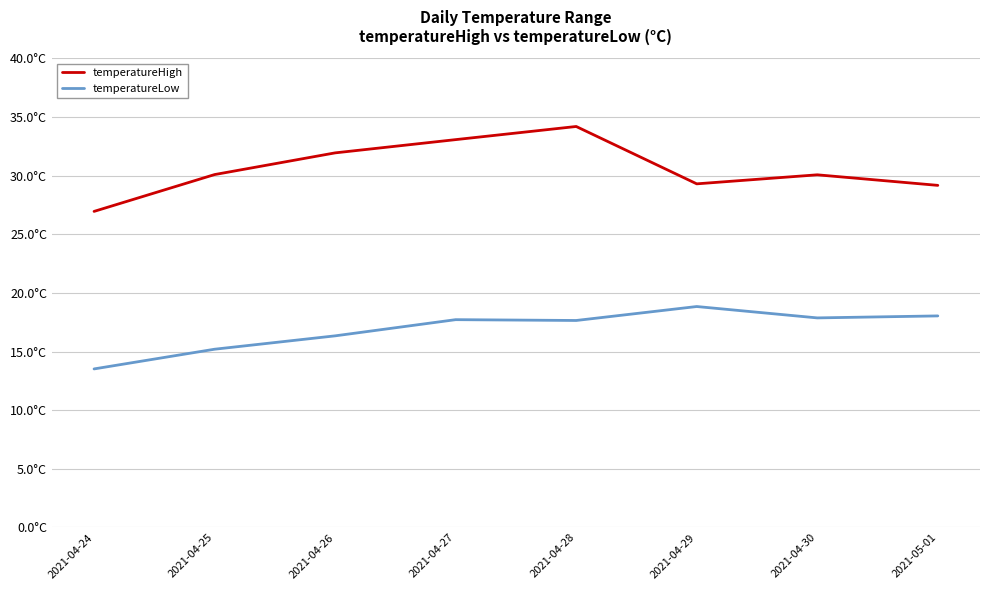

True or false: temperatureLow has more than 0 points higher than both neighbors.

True